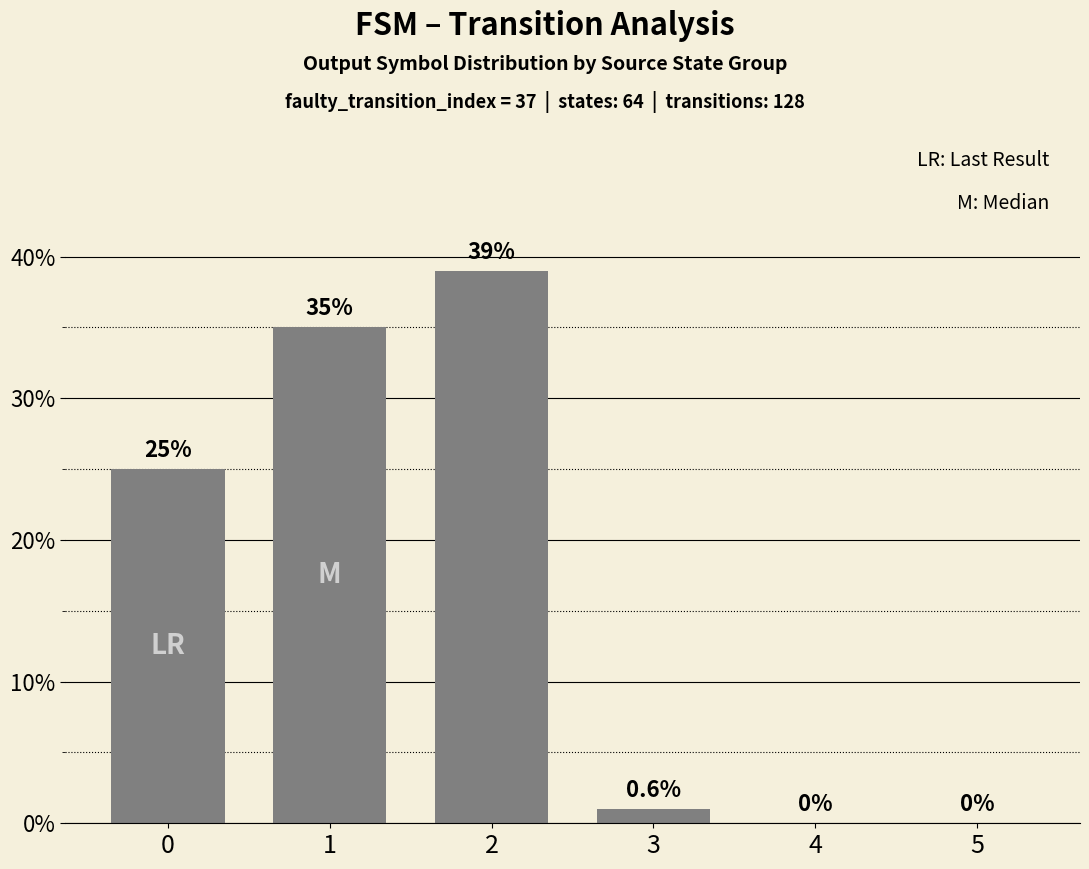

Which category has the highest value across all series?

2